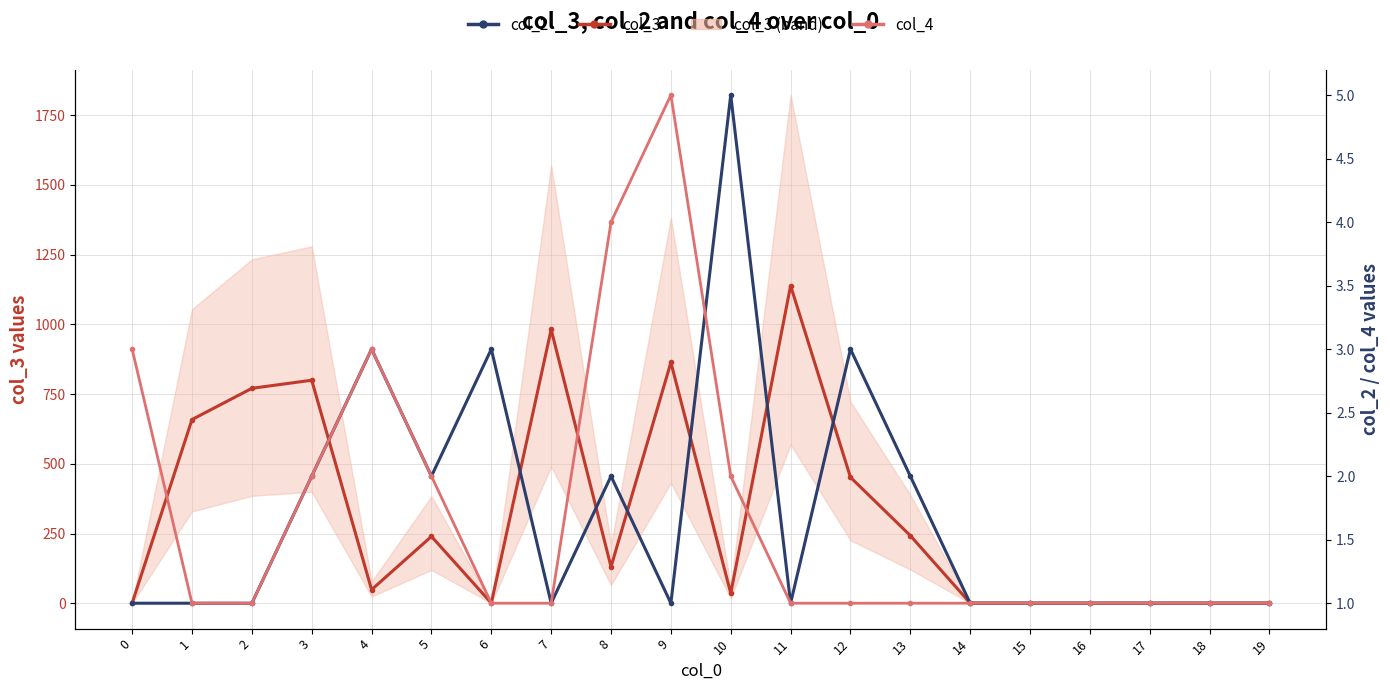

True or false: col_3 has a value of 800 at 3.

True